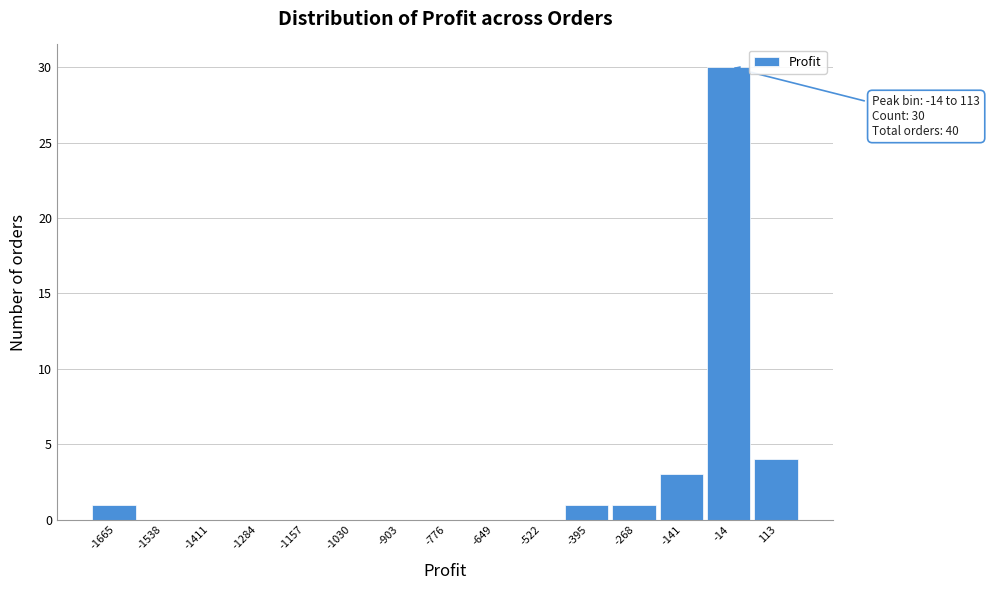

Reading right to left, extract all data points from this chart.

113=4	-14=30	-141=3	-268=1	-395=1	-522=0	-649=0	-776=0	-903=0	-1030=0	-1157=0	-1284=0	-1411=0	-1538=0	-1665=1